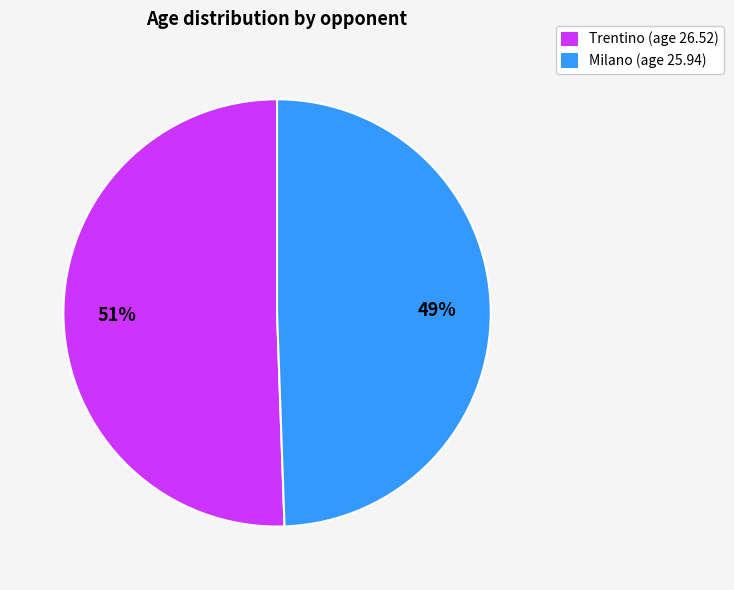

To the nearest percent, what portion does Milano represent?

49%